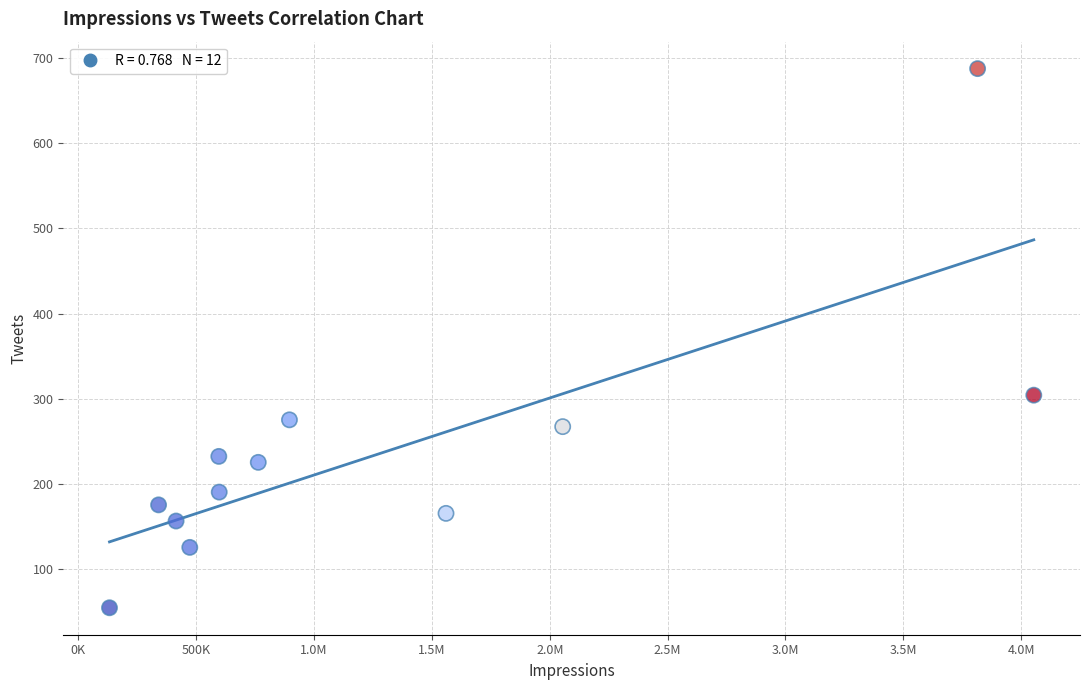

What is the range of X values (max minus min)?

3921319